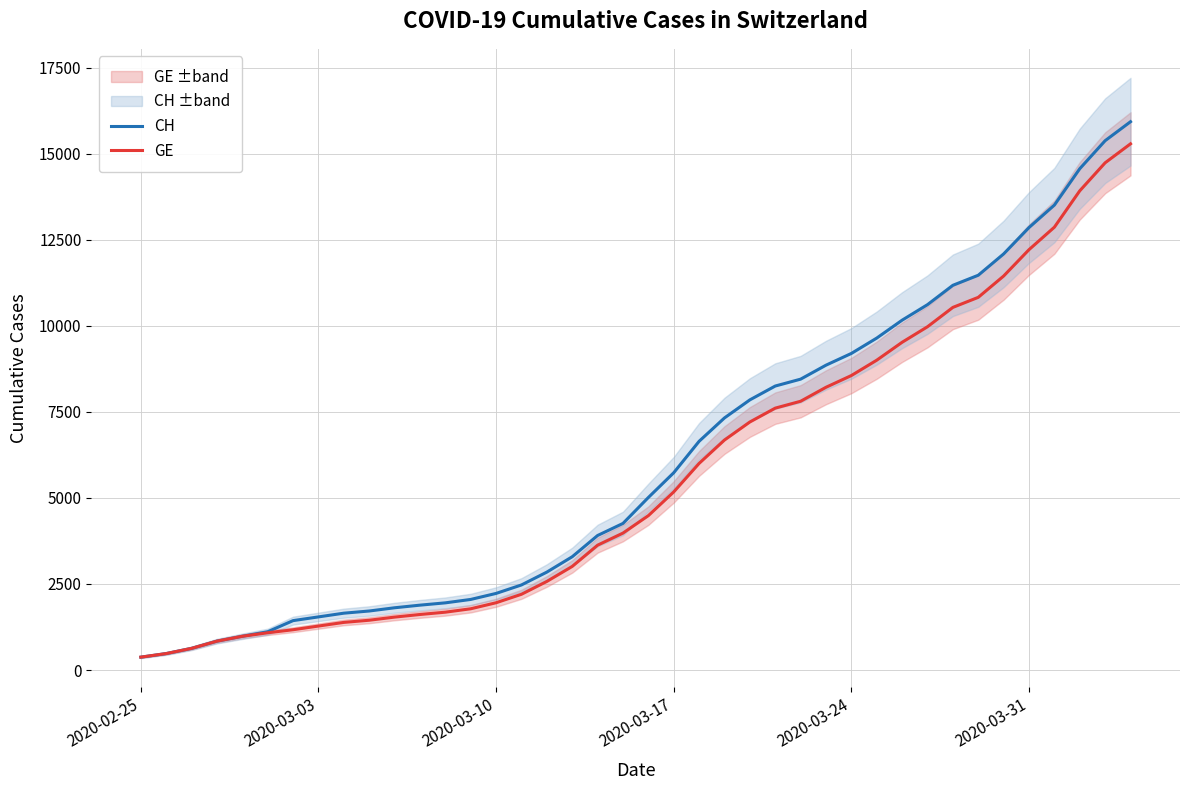

What is the maximum value for CH?

15926